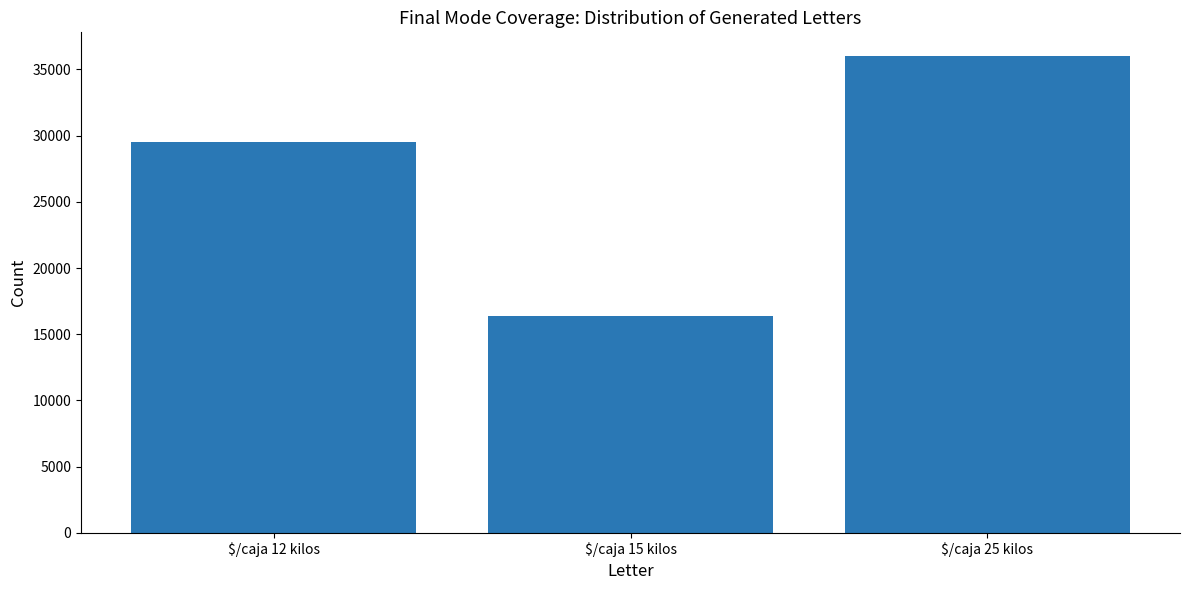

True or false: the data shows 16383 at $/caja 15 kilos.

True